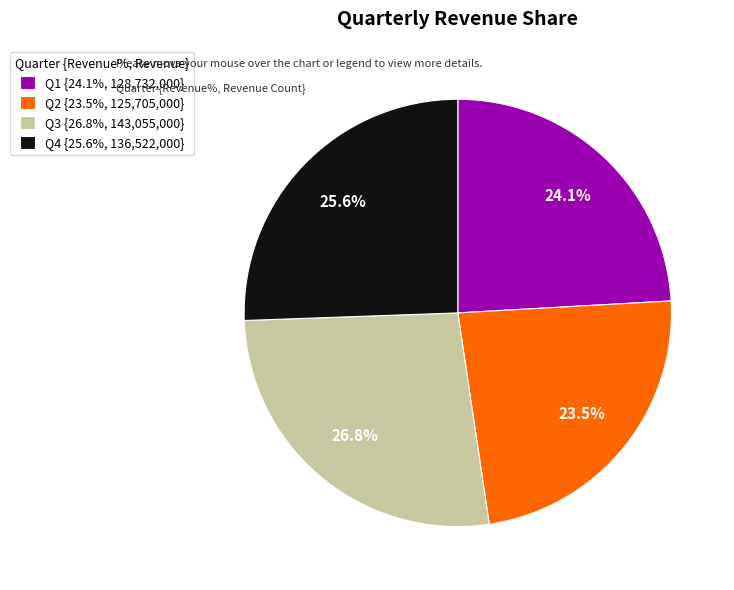

Which slice is the smallest?

Q2